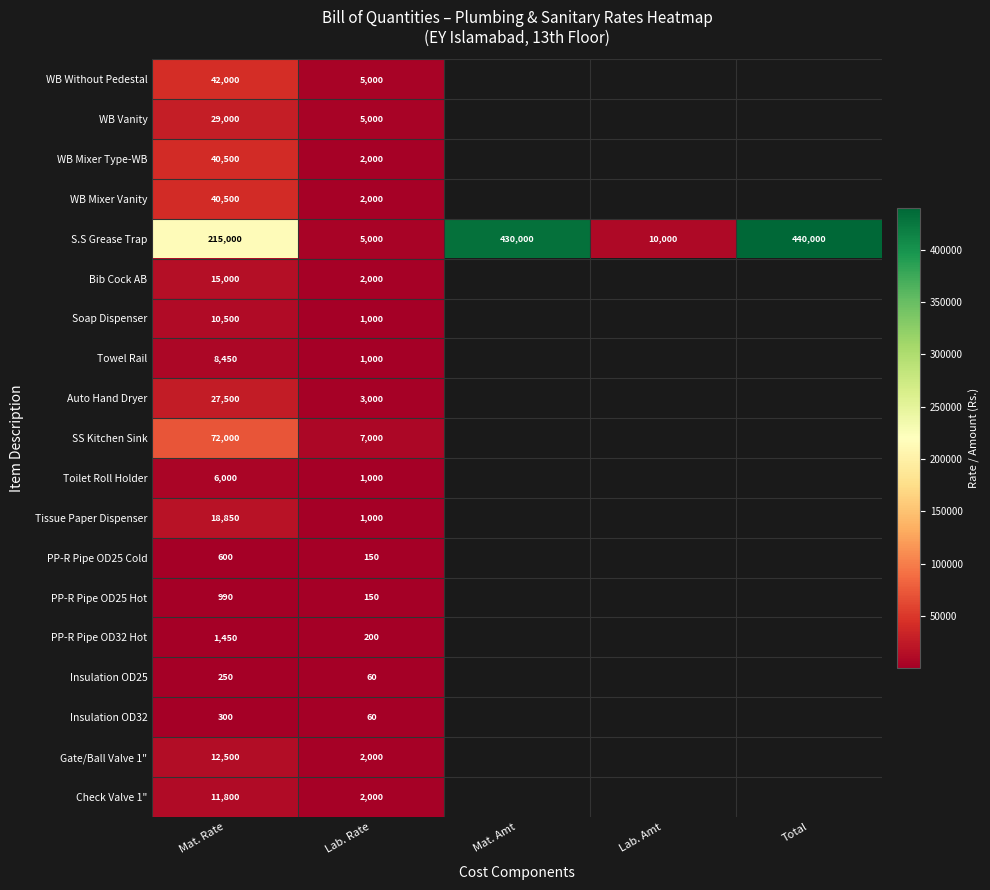

What is the difference between the S.S Grease Trap values at Mat. Rate and Total?

225000